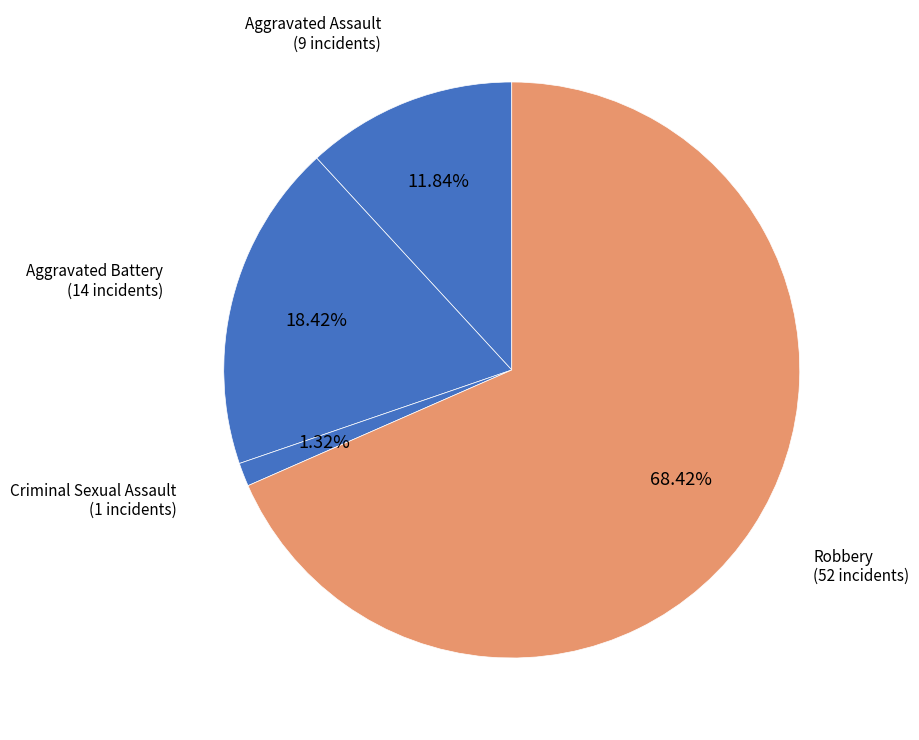

How many slices are in this pie chart?

4